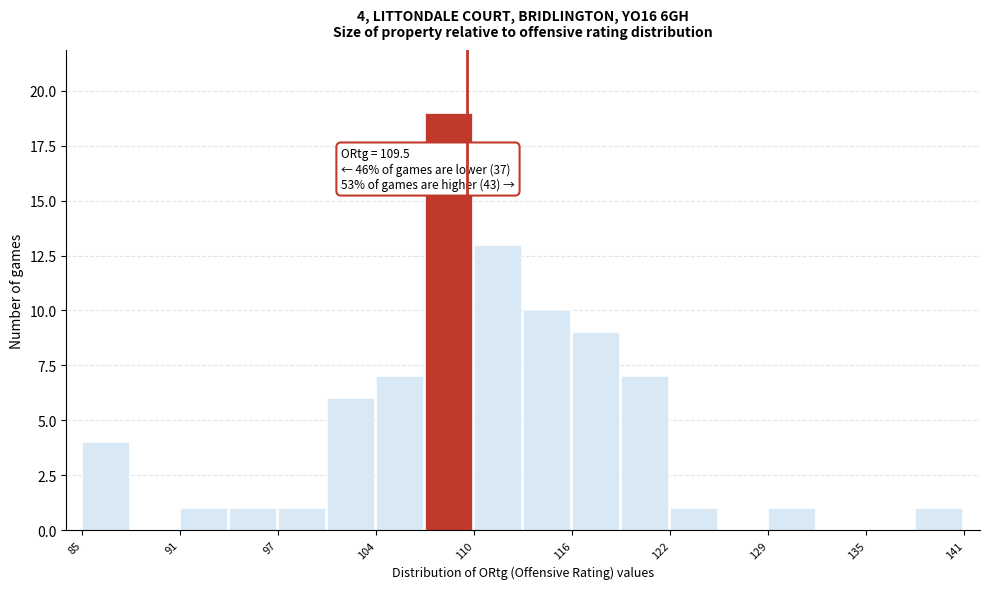

Around what value on the x-axis is the tallest bar? Give the approximate position of its centre, as read against the axis.

108